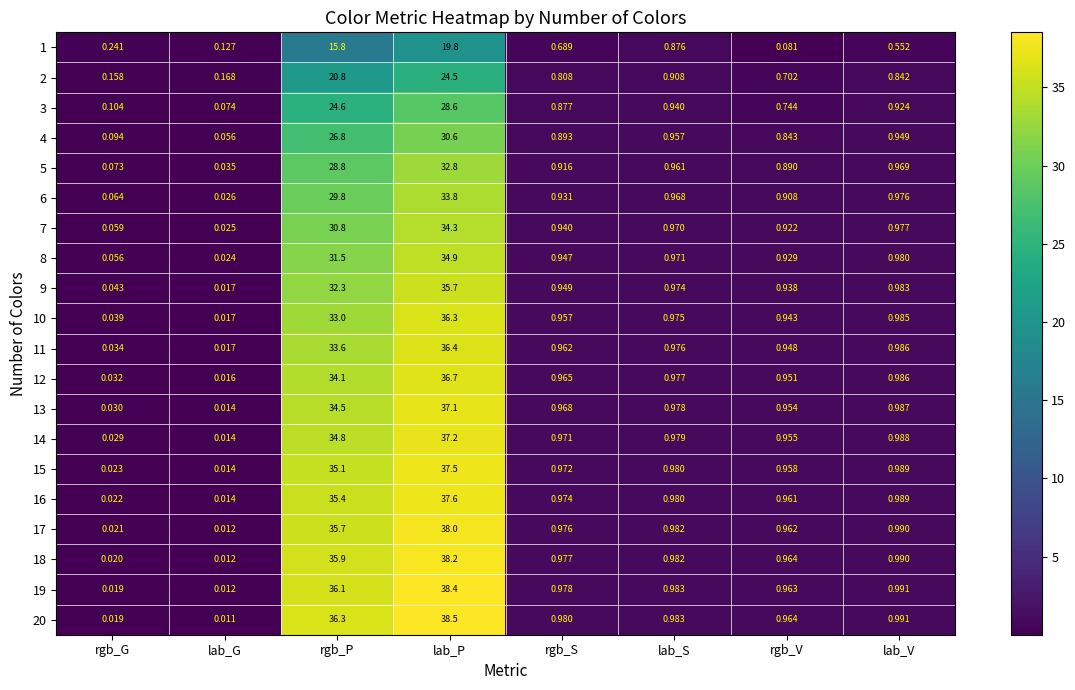

List the series in order of their peak value, highest first.

20, 19, 18, 17, 16, 15, 14, 13, 12, 11, 10, 9, 8, 7, 6, 5, 4, 3, 2, 1